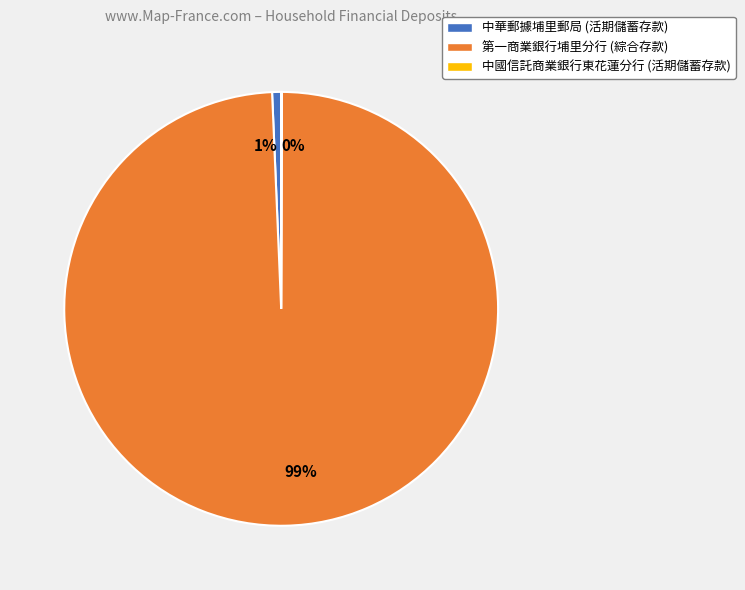

The 1% slice represents 11% of the pie. True or false?

False